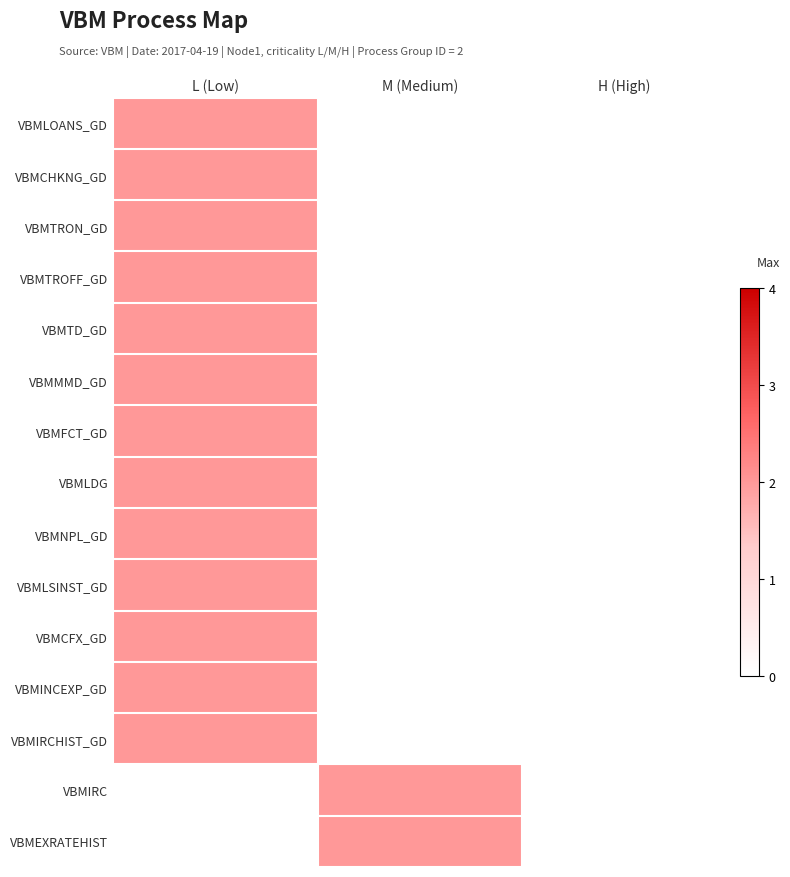

Reading left to right, list all the values displayed in this chart.

VBMLOANS_GD: L (Low)=2	M (Medium)=0	H (High)=0
VBMCHKNG_GD: L (Low)=2	M (Medium)=0	H (High)=0
VBMTRON_GD: L (Low)=2	M (Medium)=0	H (High)=0
VBMTROFF_GD: L (Low)=2	M (Medium)=0	H (High)=0
VBMTD_GD: L (Low)=2	M (Medium)=0	H (High)=0
VBMMMD_GD: L (Low)=2	M (Medium)=0	H (High)=0
VBMFCT_GD: L (Low)=2	M (Medium)=0	H (High)=0
VBMLDG: L (Low)=2	M (Medium)=0	H (High)=0
VBMNPL_GD: L (Low)=2	M (Medium)=0	H (High)=0
VBMLSINST_GD: L (Low)=2	M (Medium)=0	H (High)=0
VBMCFX_GD: L (Low)=2	M (Medium)=0	H (High)=0
VBMINCEXP_GD: L (Low)=2	M (Medium)=0	H (High)=0
VBMIRCHIST_GD: L (Low)=2	M (Medium)=0	H (High)=0
VBMIRC: L (Low)=0	M (Medium)=2	H (High)=0
VBMEXRATEHIST: L (Low)=0	M (Medium)=2	H (High)=0